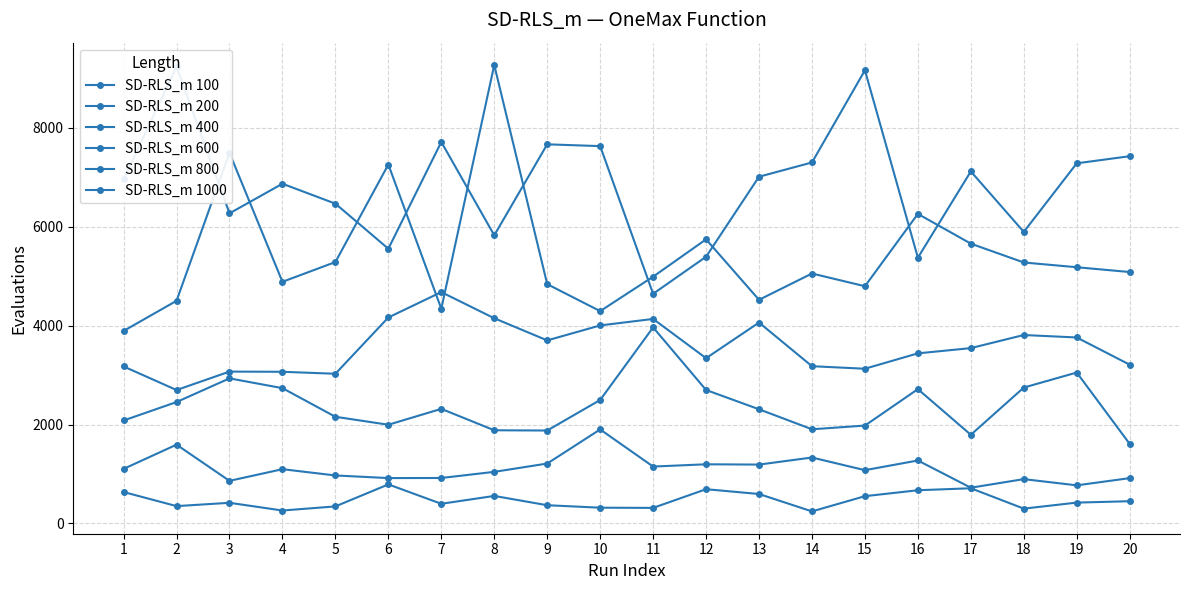

True or false: SD-RLS_m 600 and SD-RLS_m 1000 cross at least once.

False